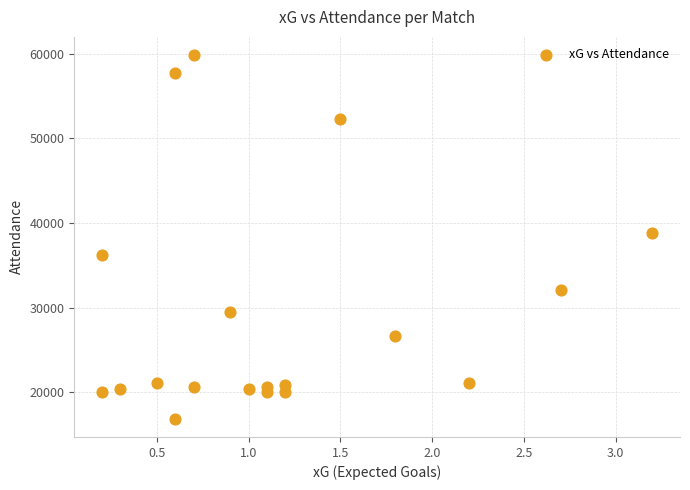

What Y value in the scatter plot is closest to 38347?

38834